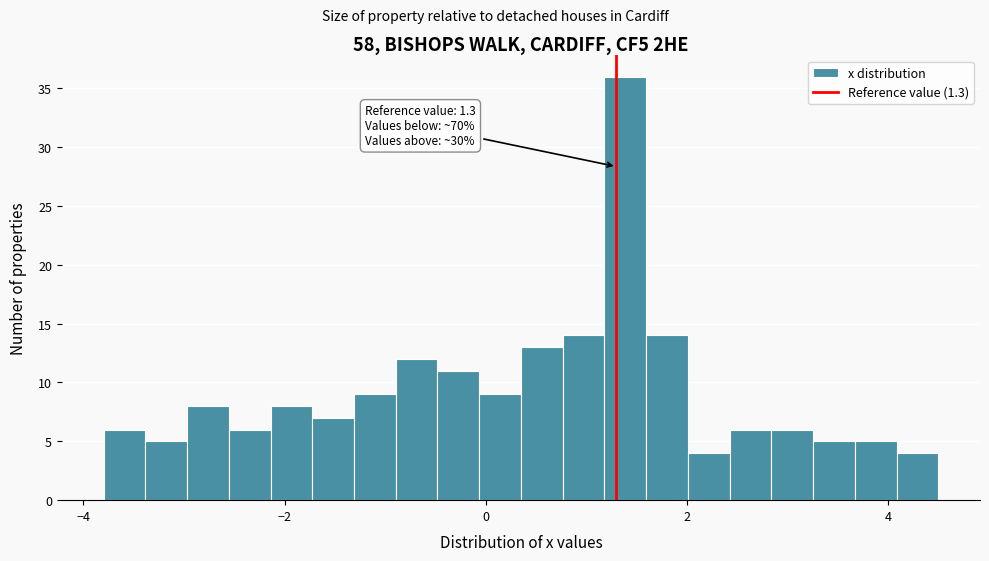

Around what value on the x-axis is the tallest bar? Give the approximate position of its centre, as read against the axis.

1.4